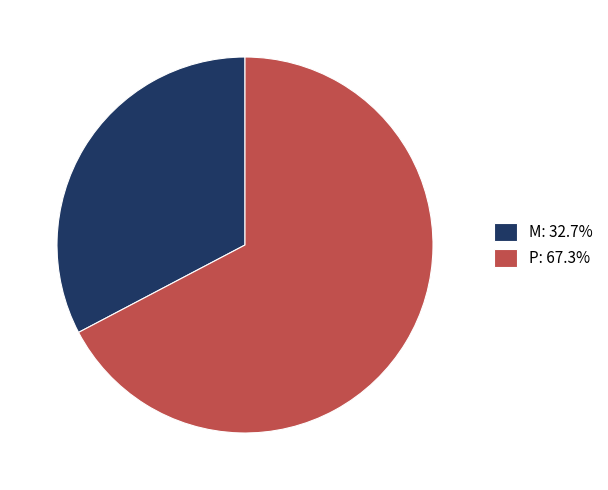

Do P: 67.3% and M: 32.7% together represent more than half of the pie?

Yes